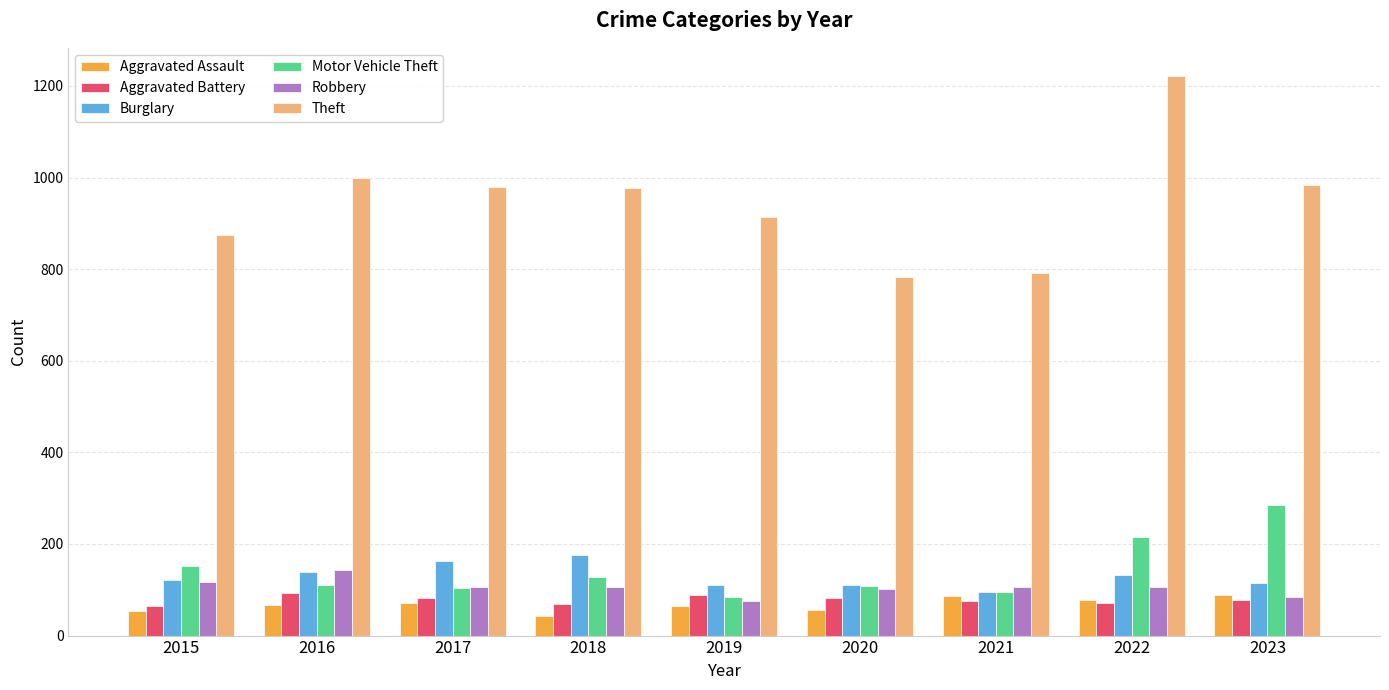

The value of Aggravated Assault at 2016 is 66. True or false?

True